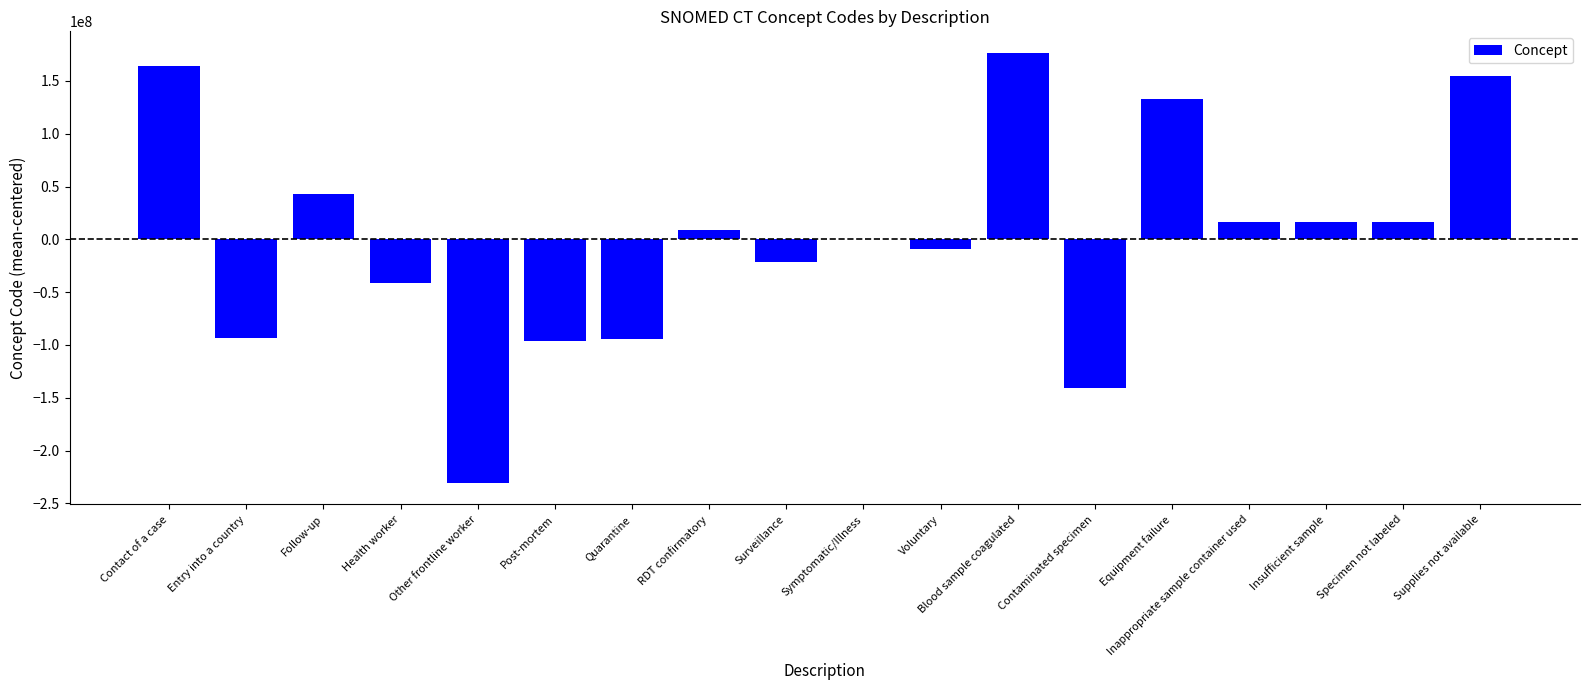

At which label is the value closest to -27007221?

Surveillance